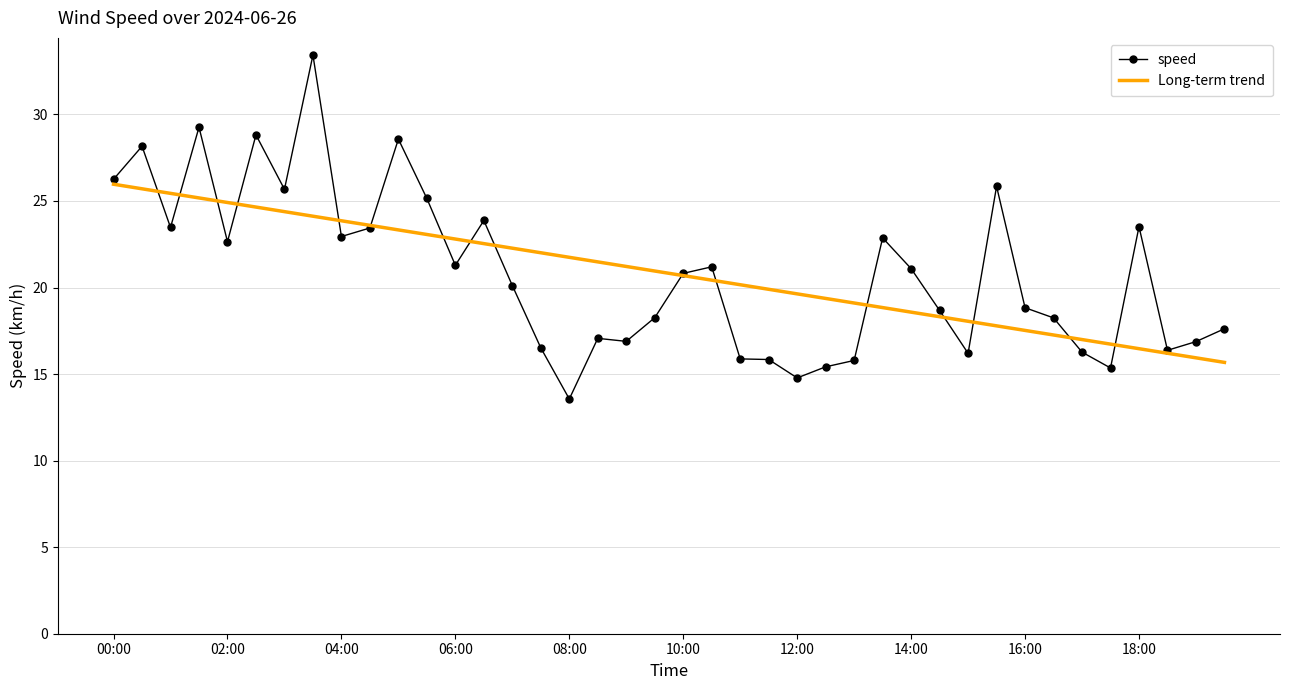

What is the greatest value displayed?

33.4